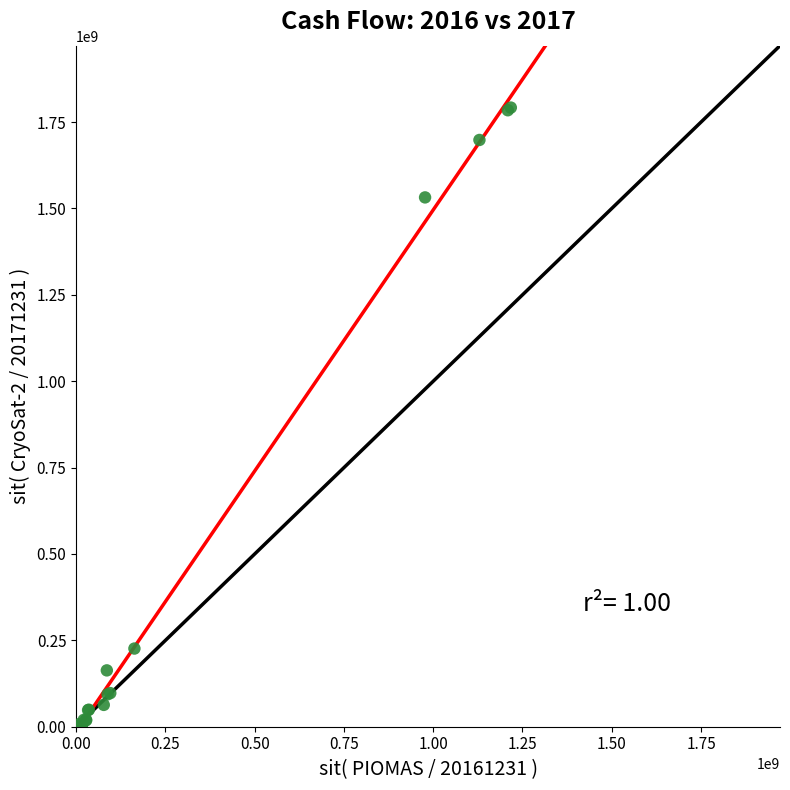

What Y value in the scatter plot is closest to 896050903?

1532050903.4